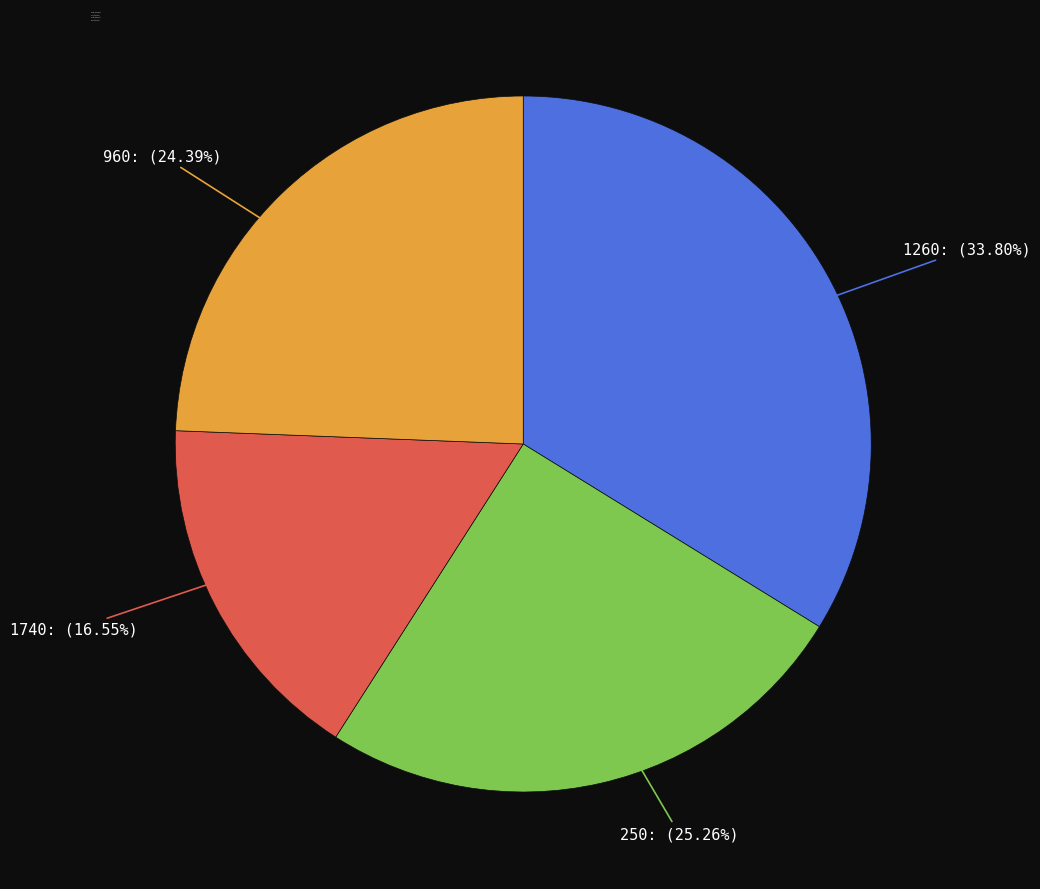

What is the ratio of the value at 1260 to the value at 250?

1.3